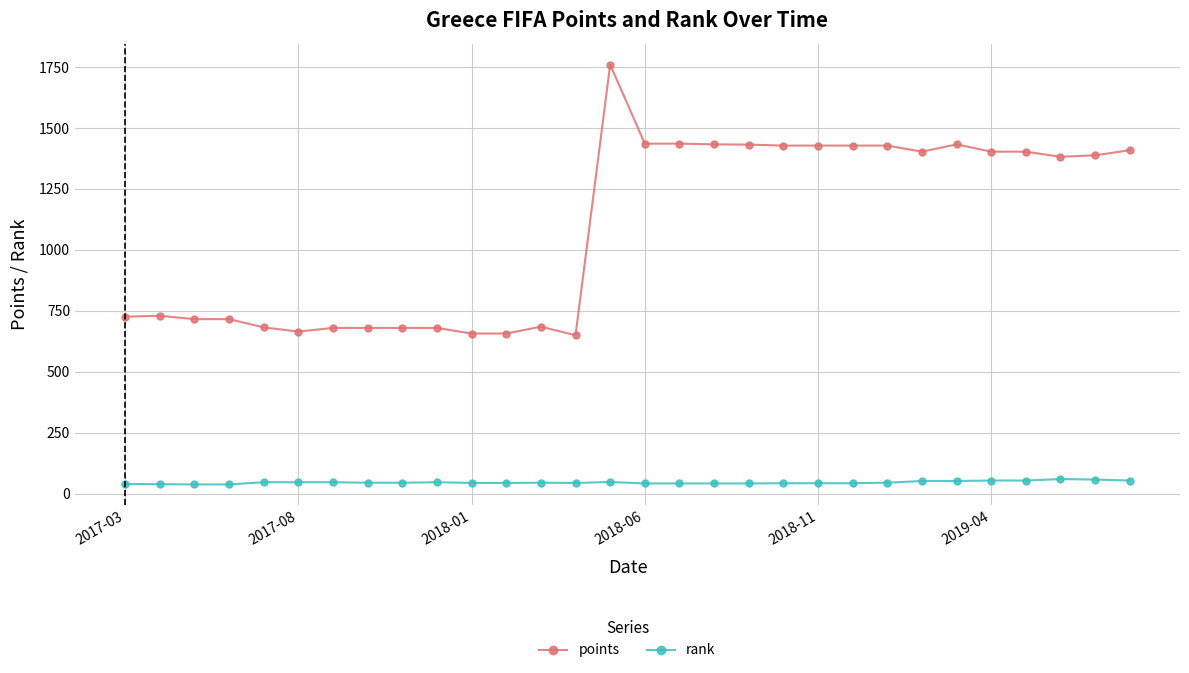

Is this an area chart (filled region under the line)?

No